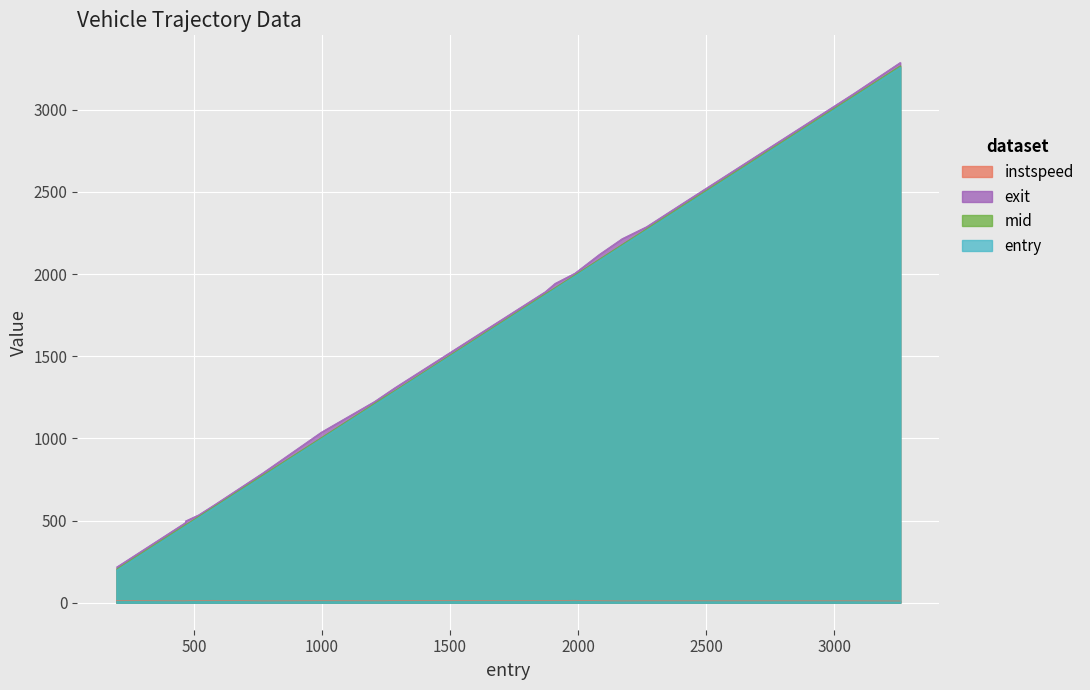

True or false: entry and instspeed intersect in this chart.

False